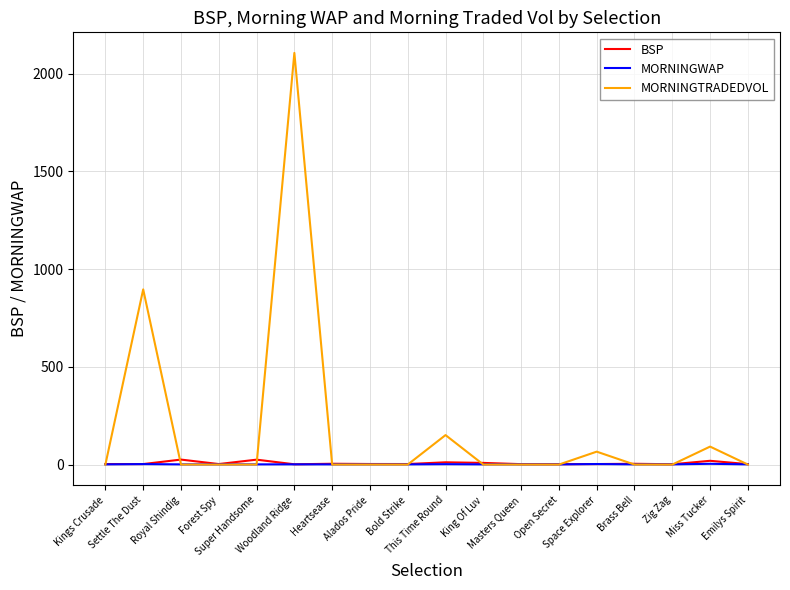

Which series has the largest total across all categories?

MORNINGTRADEDVOL